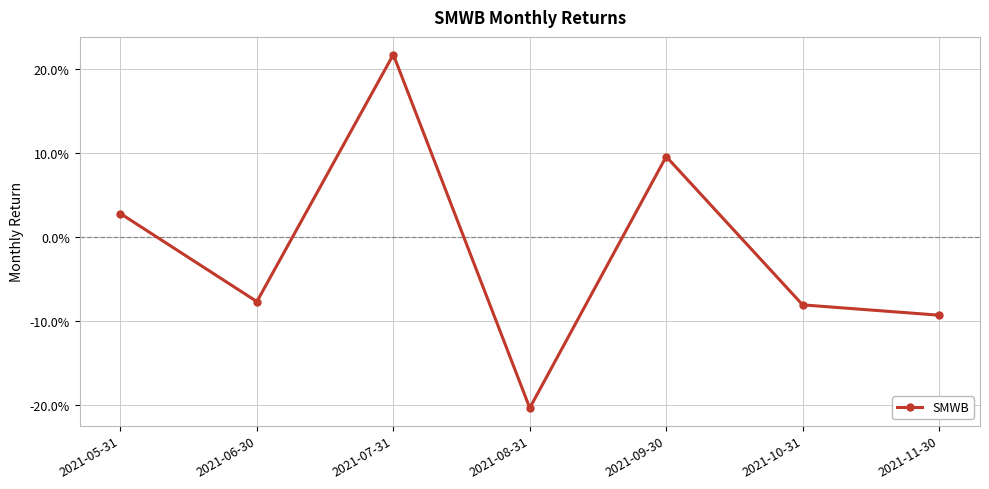

At which category does the data reach its first local valley?

2021-06-30